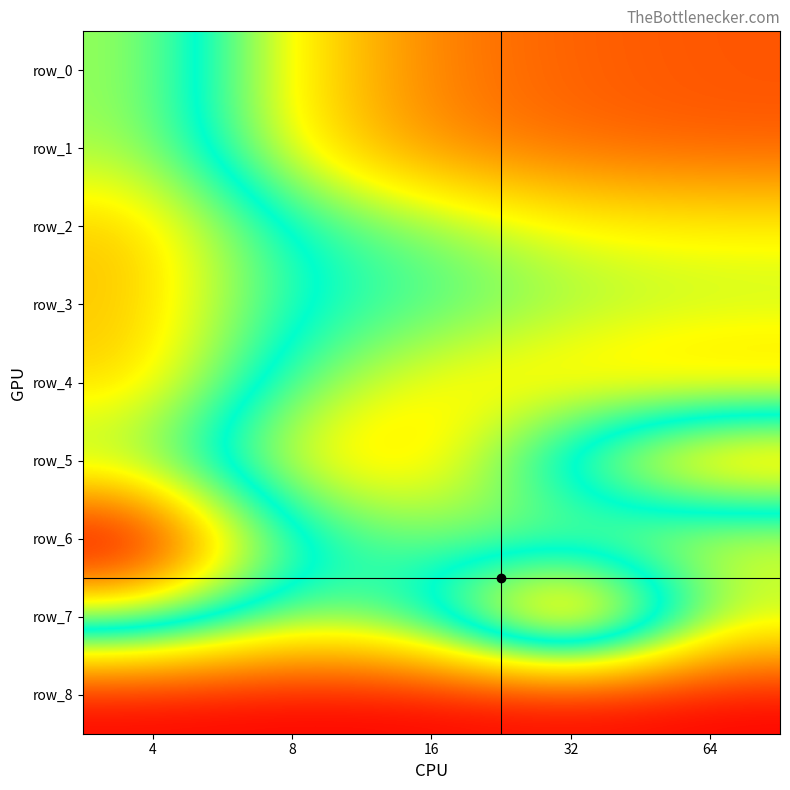

Which category has the highest value in the row_2 series?

4